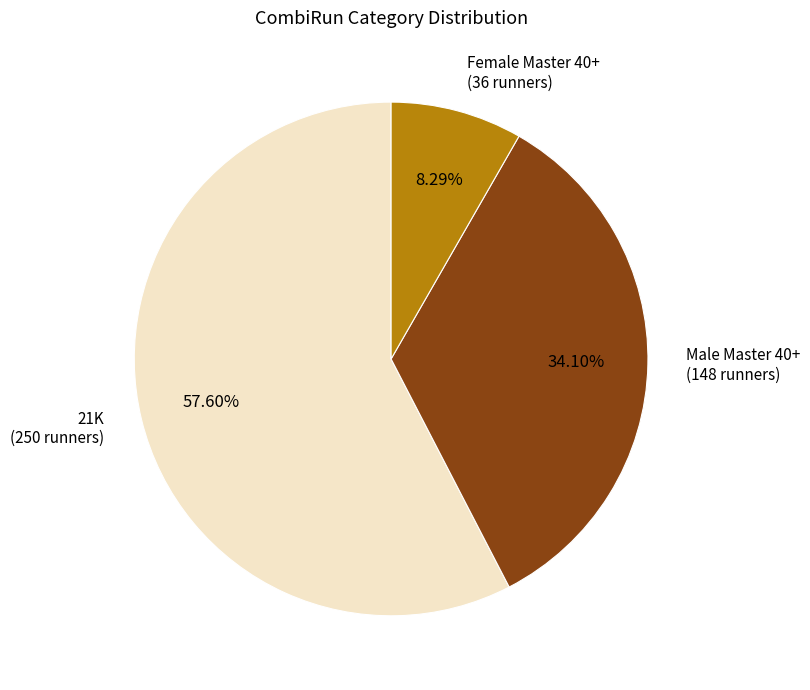

Between 21K (250 runners) and Male Master 40+ (148 runners), which is larger?

21K (250 runners)